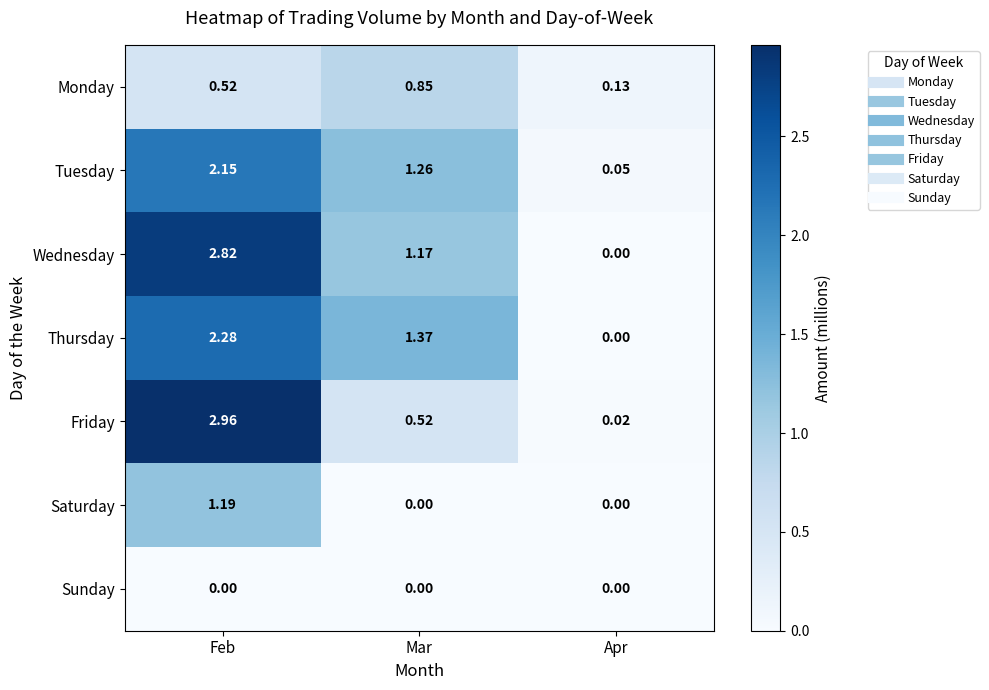

Is the value of Sunday at Feb greater than the value of Thursday at Mar?

No